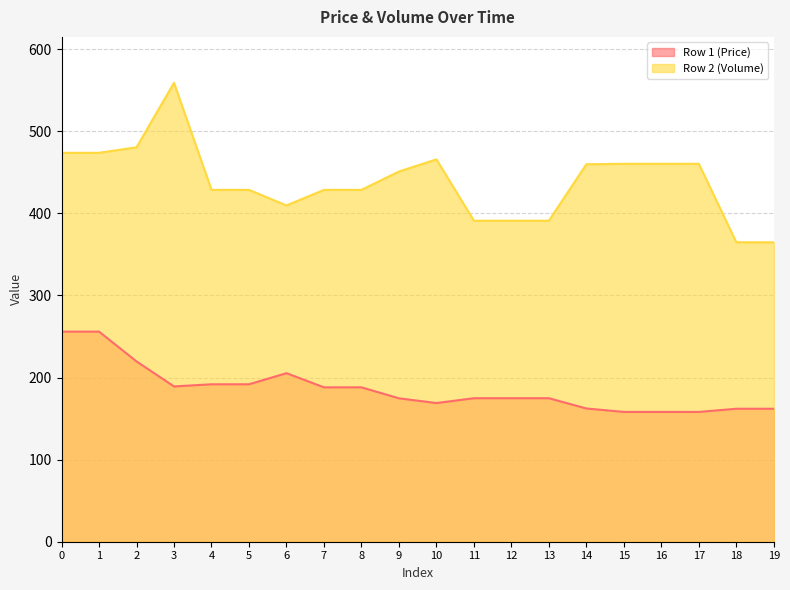

What are all the series names shown in the legend?

Row 1 (Price), Row 2 (Volume)